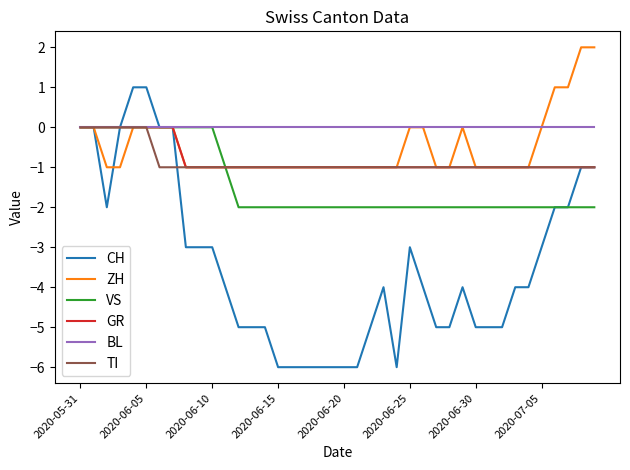

Is this an area chart (filled region under the line)?

No